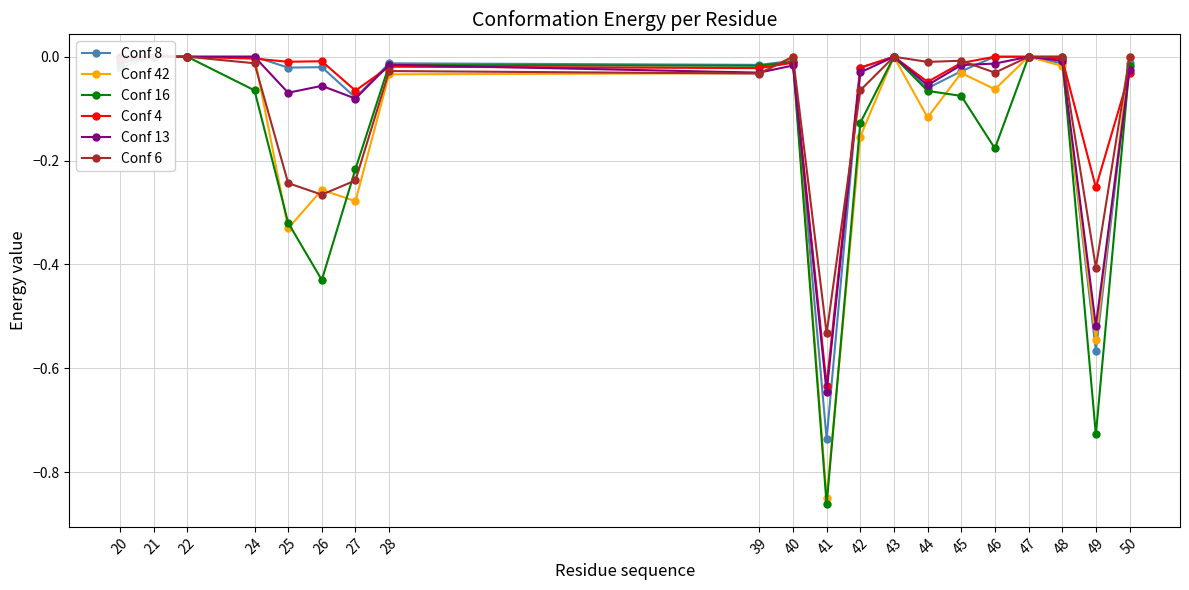

What is the sum of the Conf 42 values at 44 and 46?

-0.2